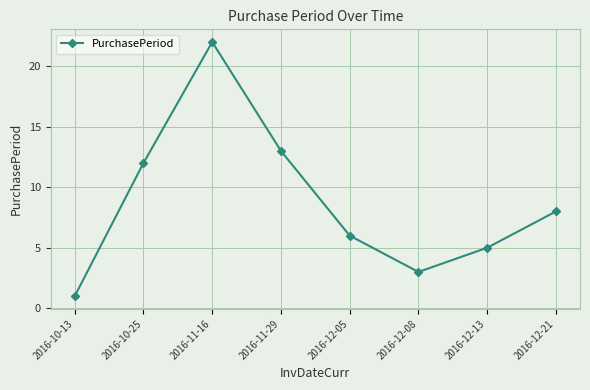

What is the label of the 8th point from the left?

2016-12-21